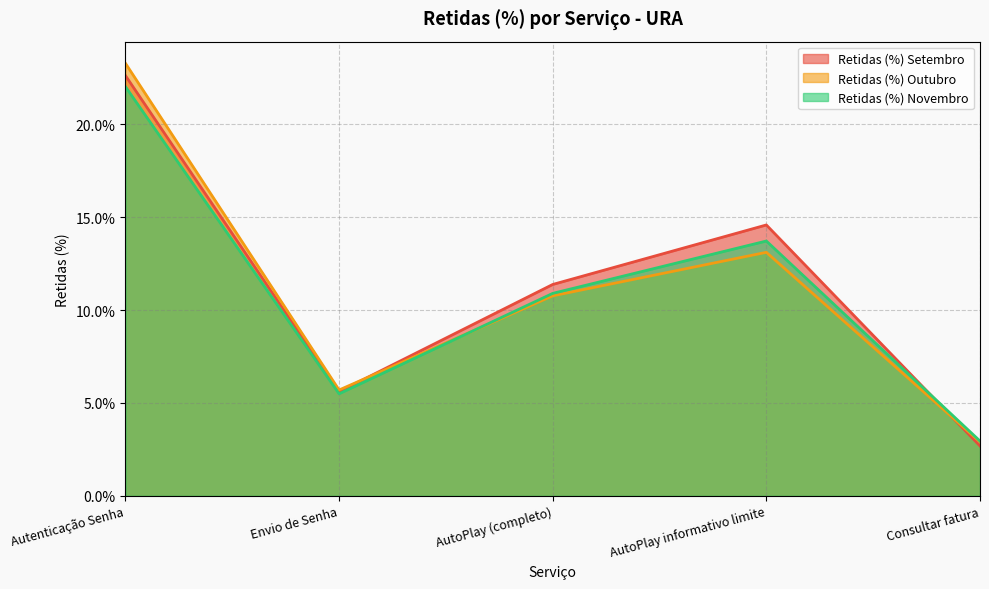

The Retidas (%) Setembro series shows 0.1 at AutoPlay (completo). True or false?

True